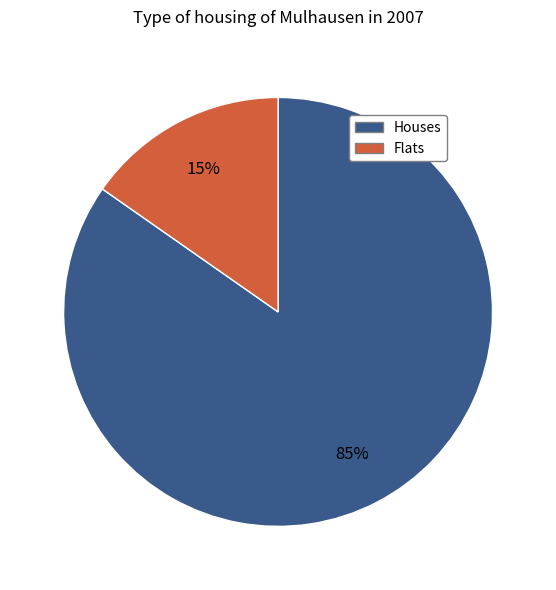

Is there any slice that represents more than half of the pie?

Yes